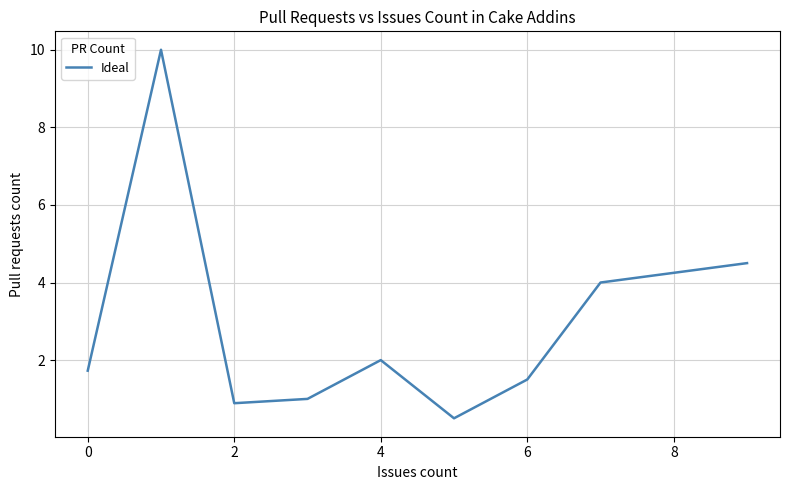

What is the smallest value displayed?

0.5